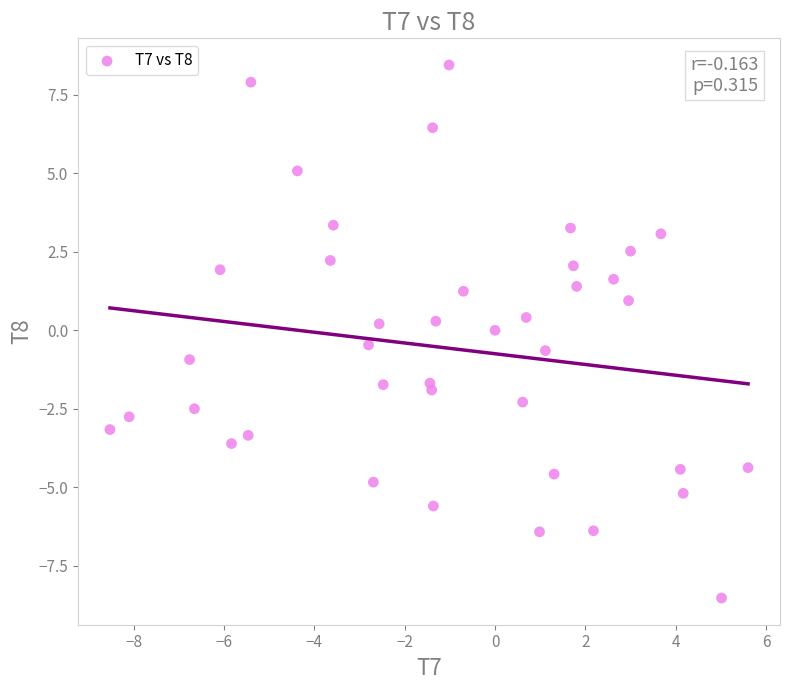

What is the range of Y values (max minus min)?

17.0